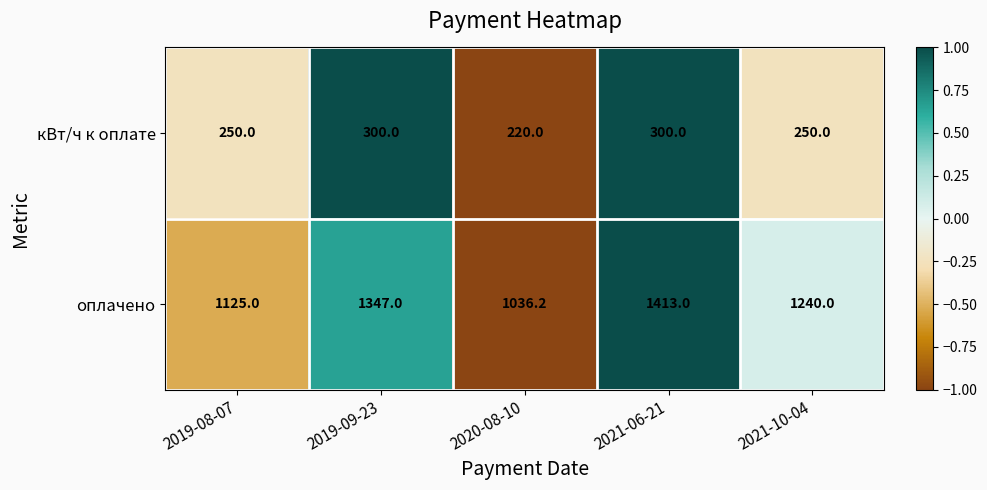

How many кВт/ч к оплате values are between 250 and 300?

4